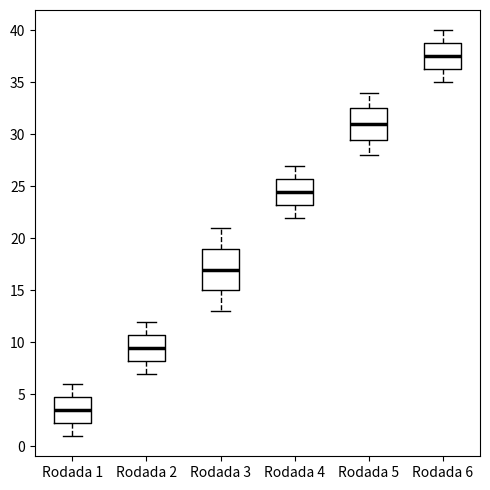

Which box's median line is the lowest?

Rodada 1